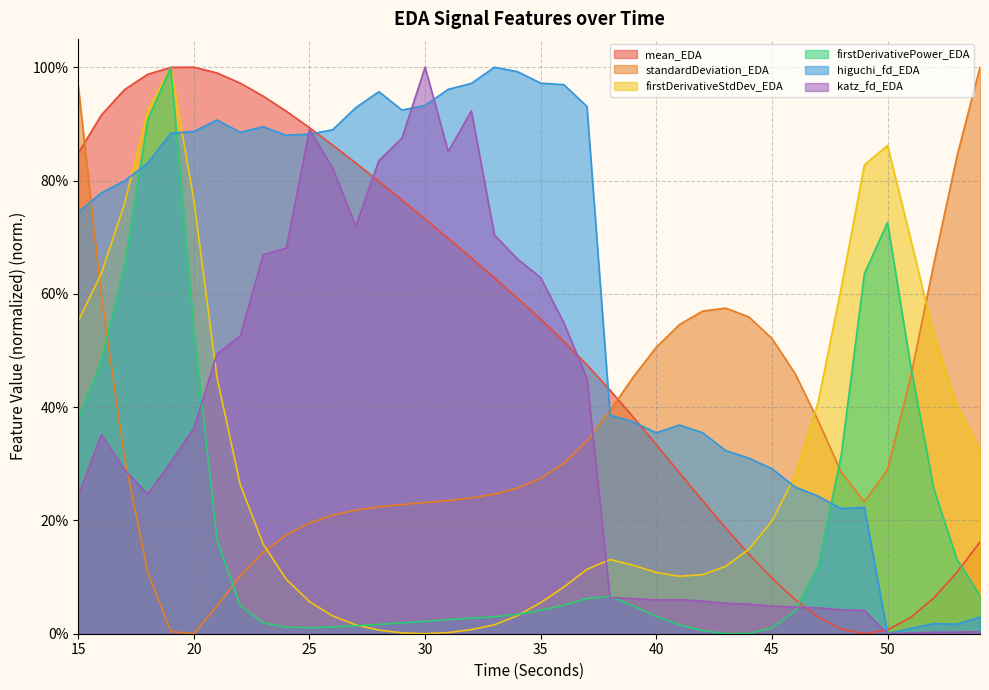

What is the difference between the standardDeviation_EDA values at 19 and 44?

0.6